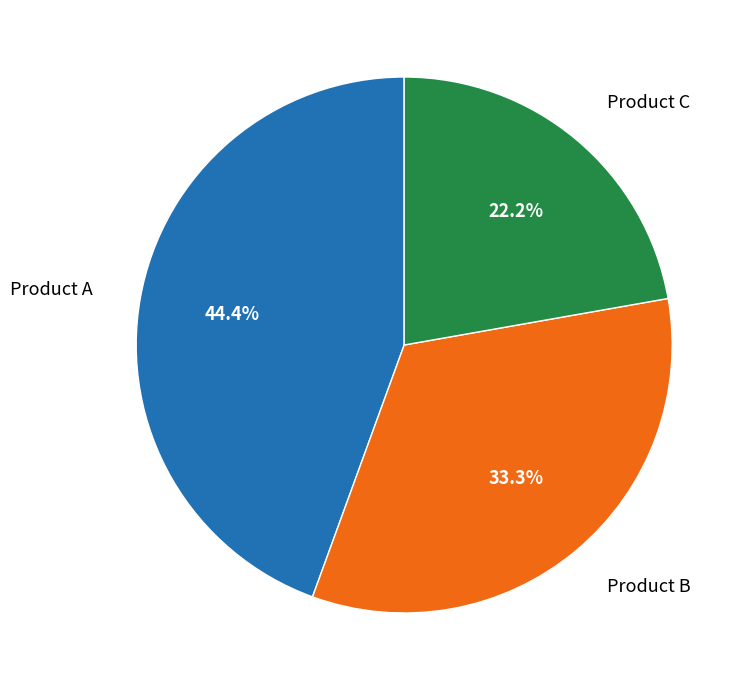

Do Product B and Product C together represent more than half of the pie?

Yes